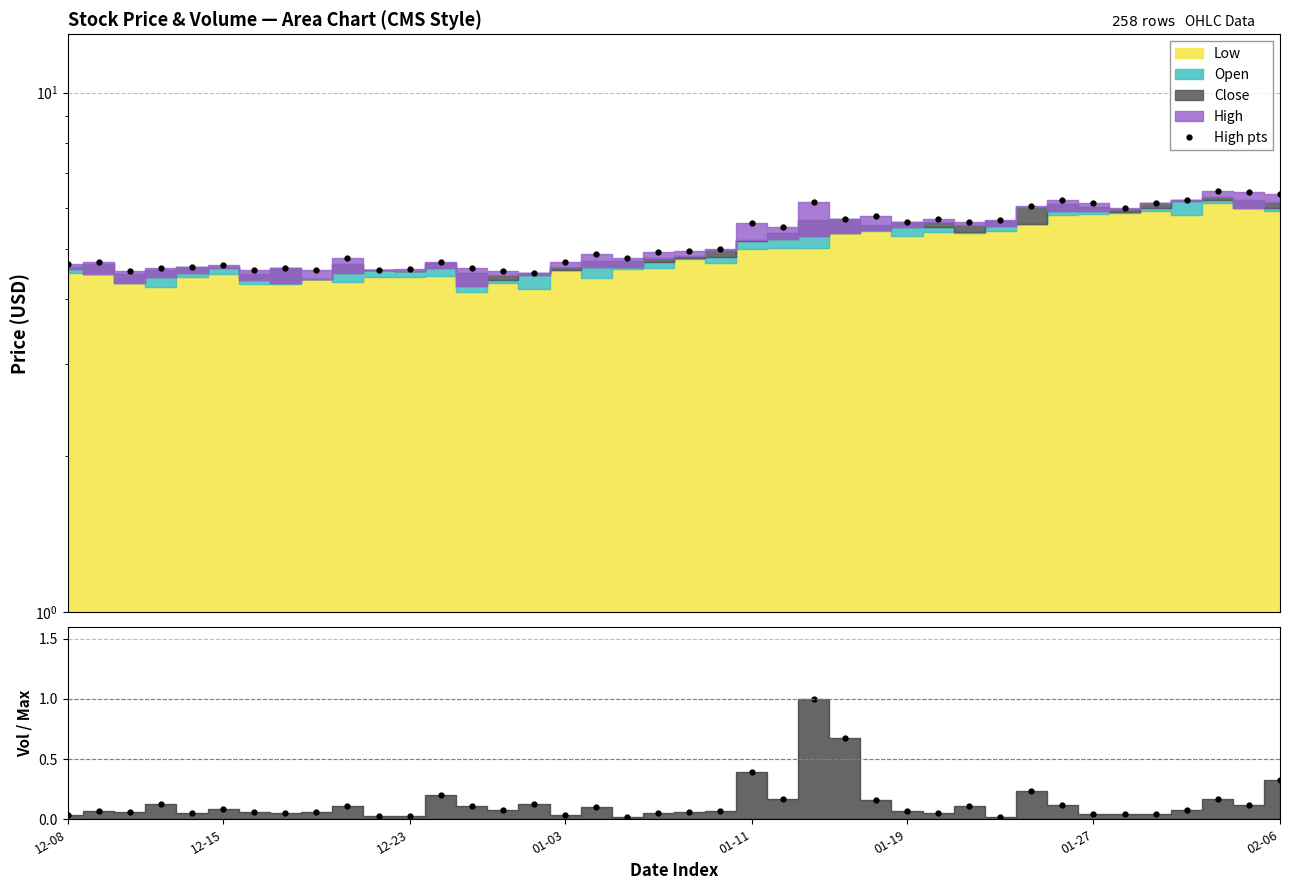

What is the spread (max minus min) of values at 10?

4.5